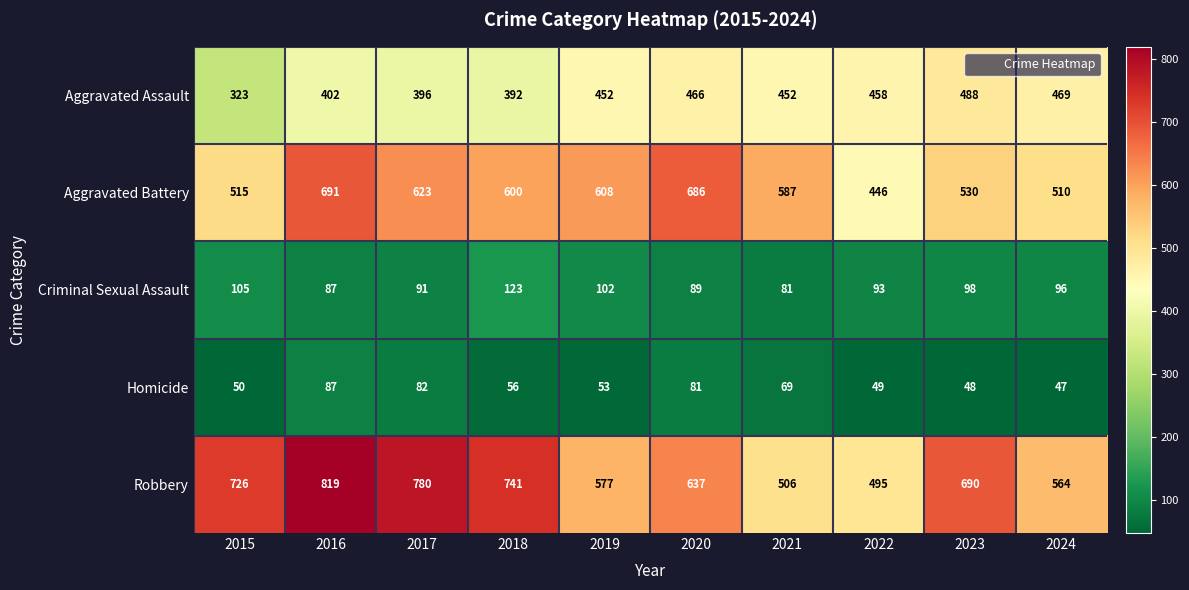

Rank the series at 2021 from lowest to highest value.

Homicide, Criminal Sexual Assault, Aggravated Assault, Robbery, Aggravated Battery